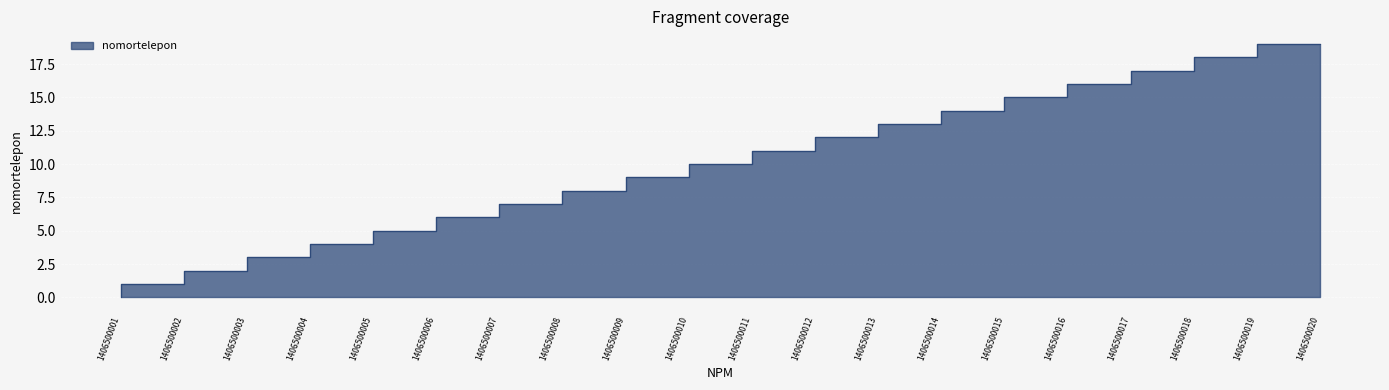

What is the difference between the maximum and minimum values?

19